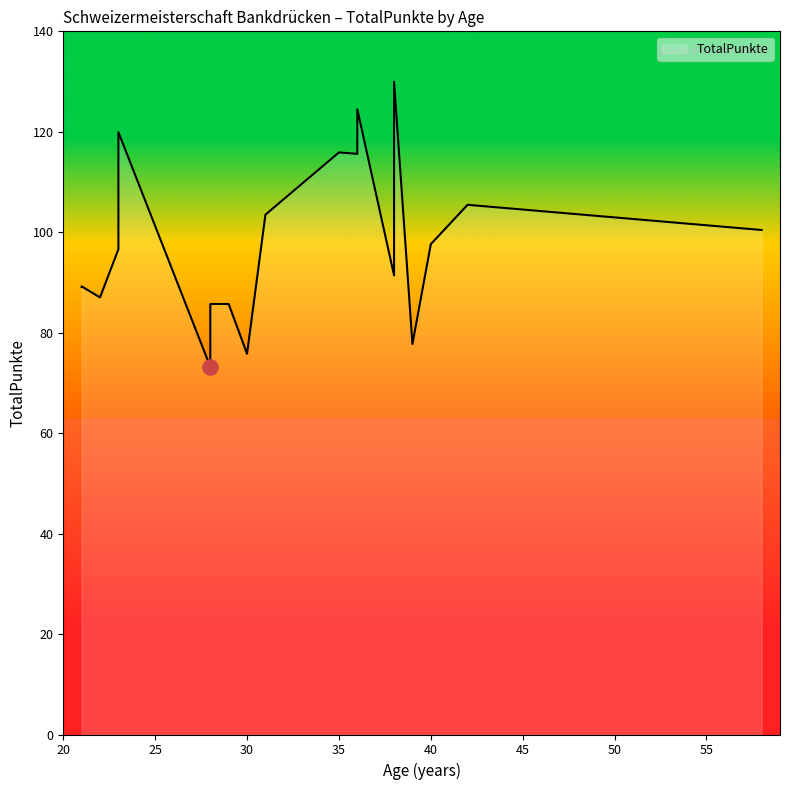

Which has a higher value, 28 or 58?

58